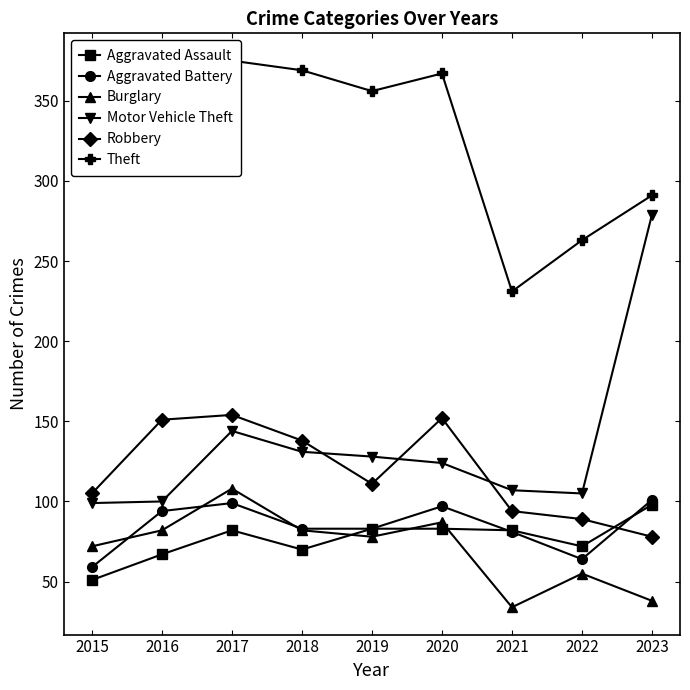

What are all the series names shown in the legend?

Aggravated Assault, Aggravated Battery, Burglary, Motor Vehicle Theft, Robbery, Theft